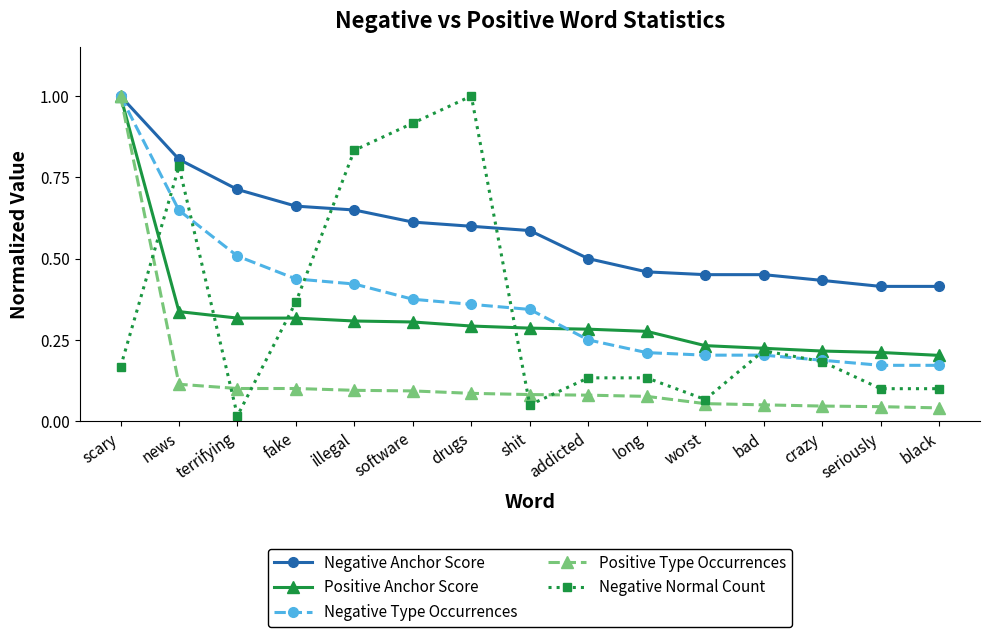

Is this an area chart (filled region under the line)?

No